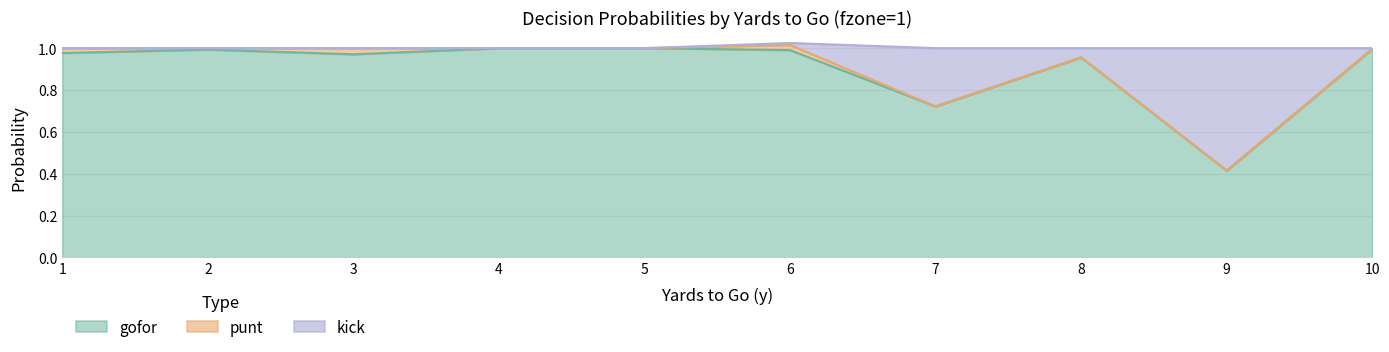

Which series has the largest range (max minus min)?

kick